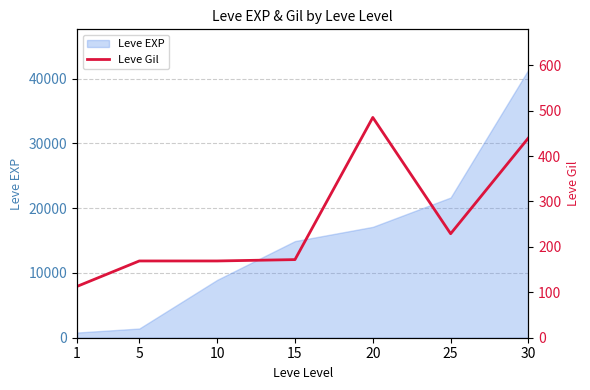

Between 1 and 20, which is larger?

20